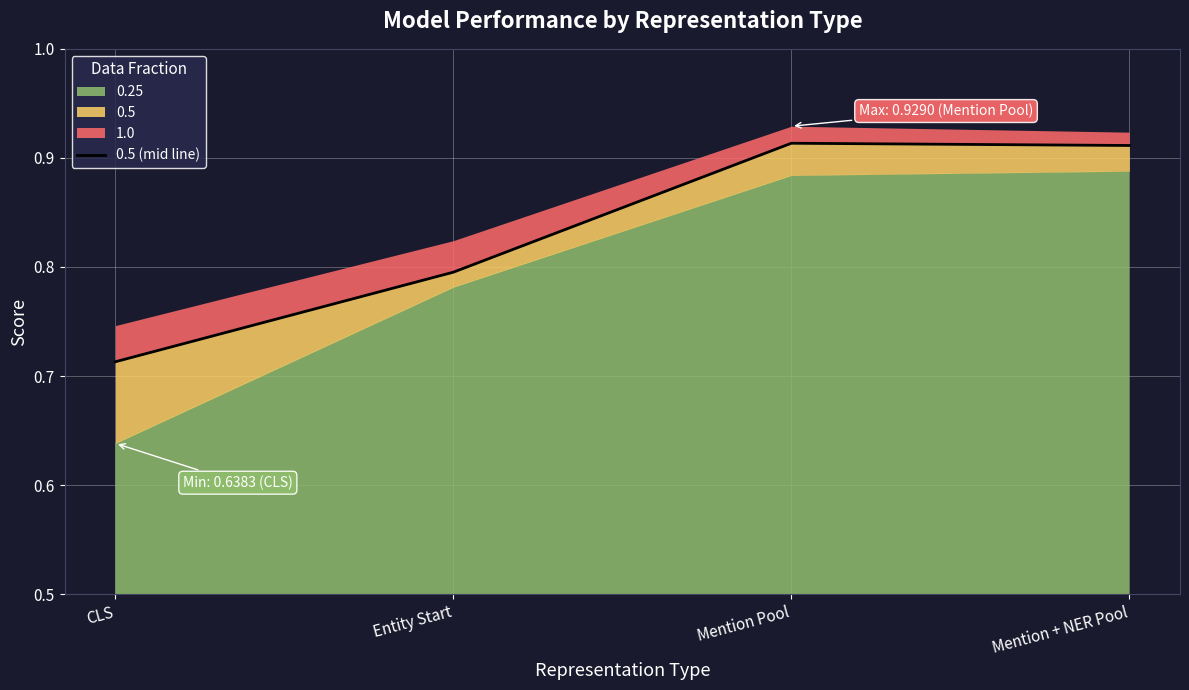

Reading left to right, extract all data points from this chart.

0.7	0.8	0.9	0.9